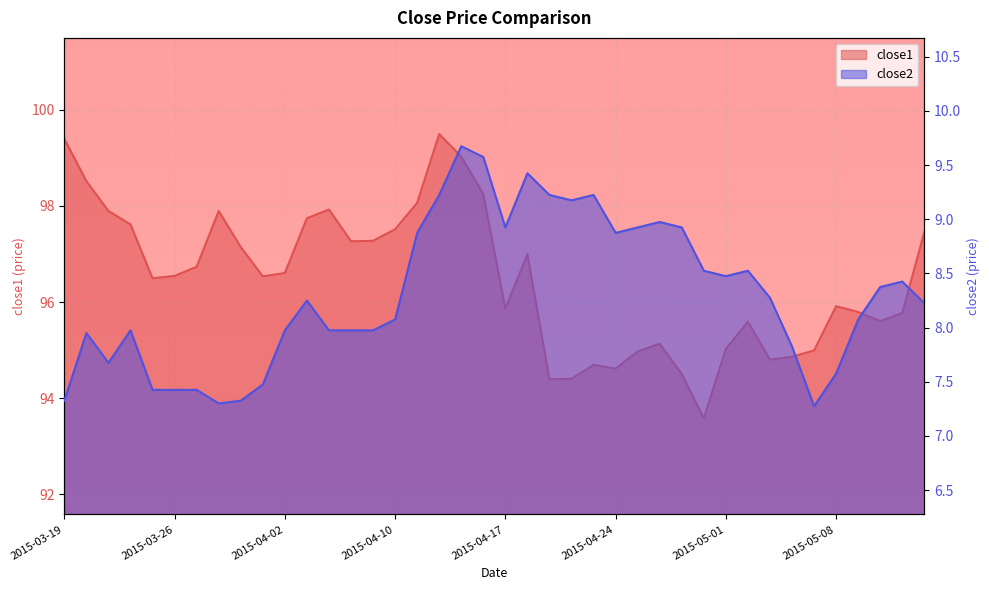

Which series has the largest total across all categories?

close1